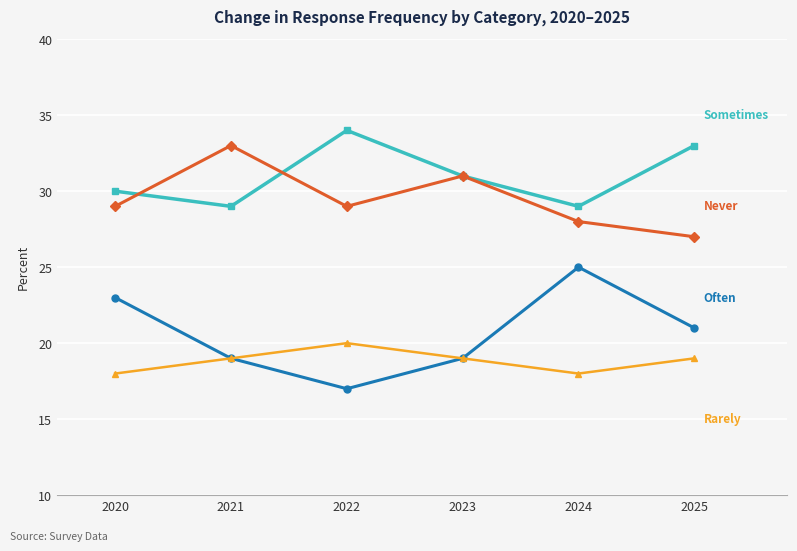

What is the total value across all series at 2025?

100